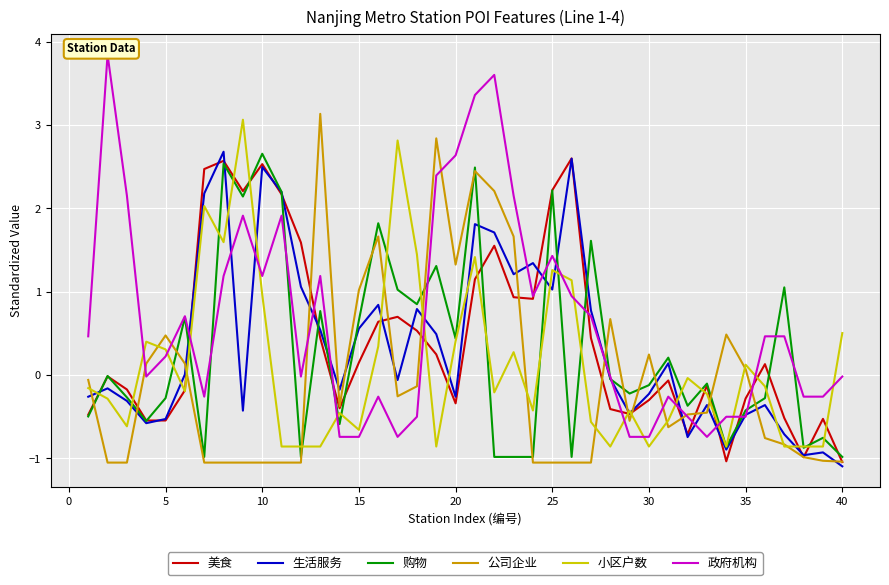

Is this an area chart (filled region under the line)?

No